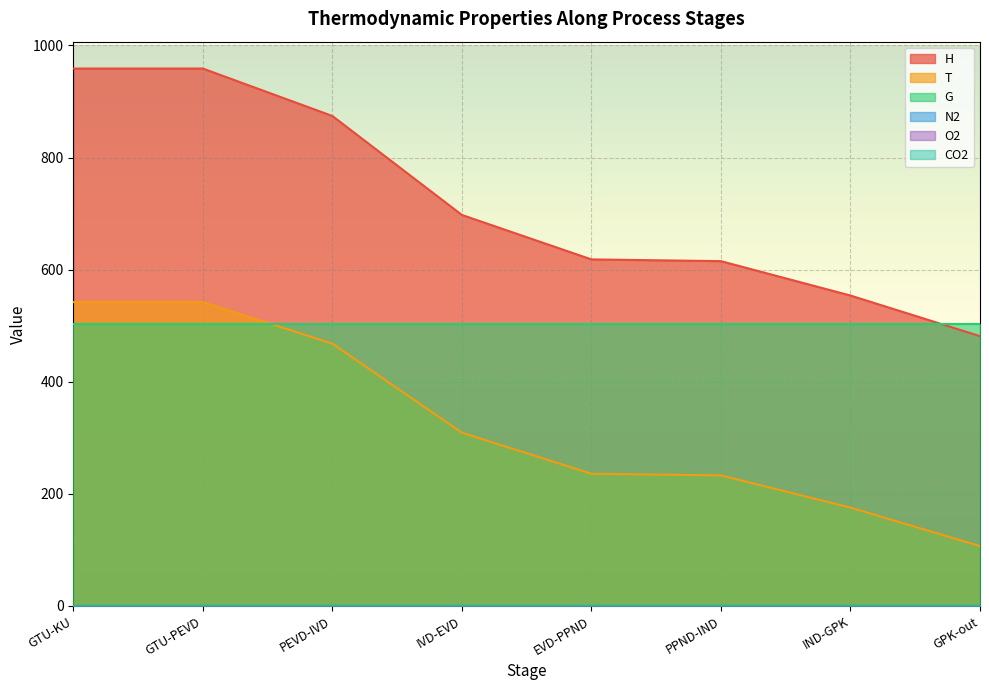

True or false: CO2 and T cross at least once.

False